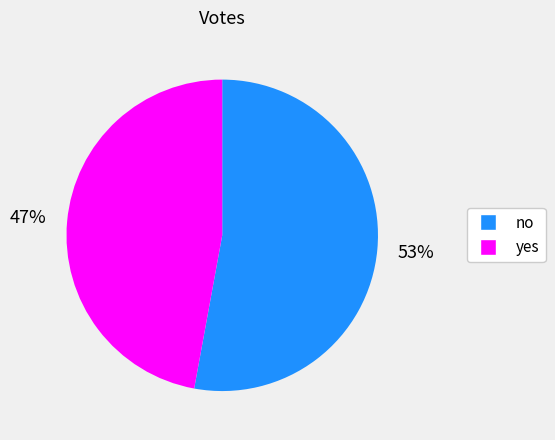

Is the sum of no and yes greater than half?

Yes